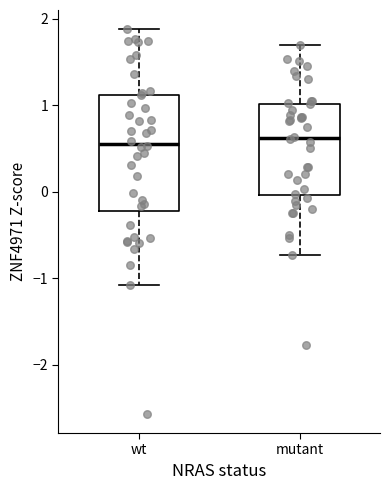

Reading left to right, transcribe this box plot: for each box, give where its median line is, the range the box spans, and where its two whiskers end, as read against the y-axis. The values are not printed on the chart, so give them approximately, as read against the axis.

wt: median 0.6, box -0.2 to 1.1, whiskers -1.1 to 1.9
mutant: median 0.6, box 0.0 to 1.0, whiskers -0.7 to 1.7